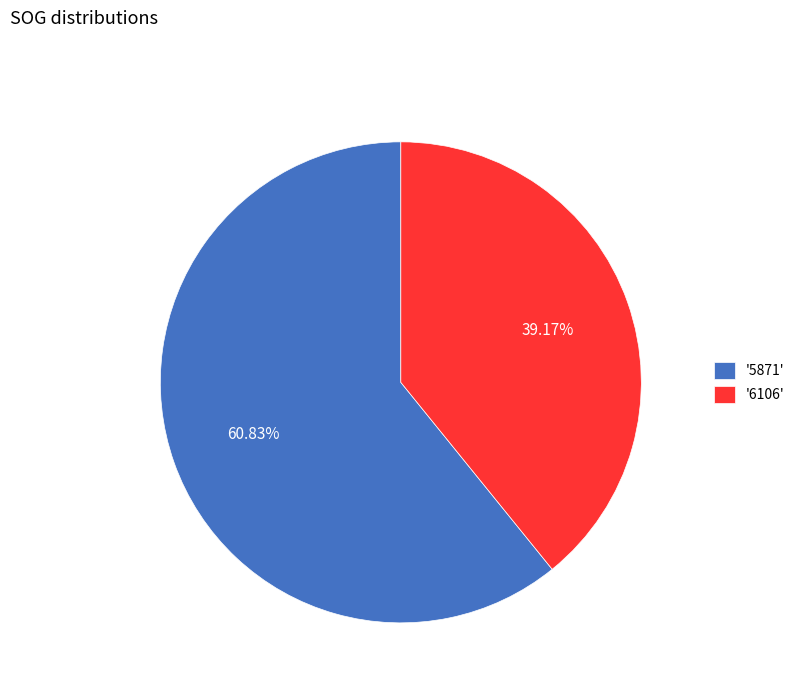

Do '6106' and '5871' together represent more than half of the pie?

Yes